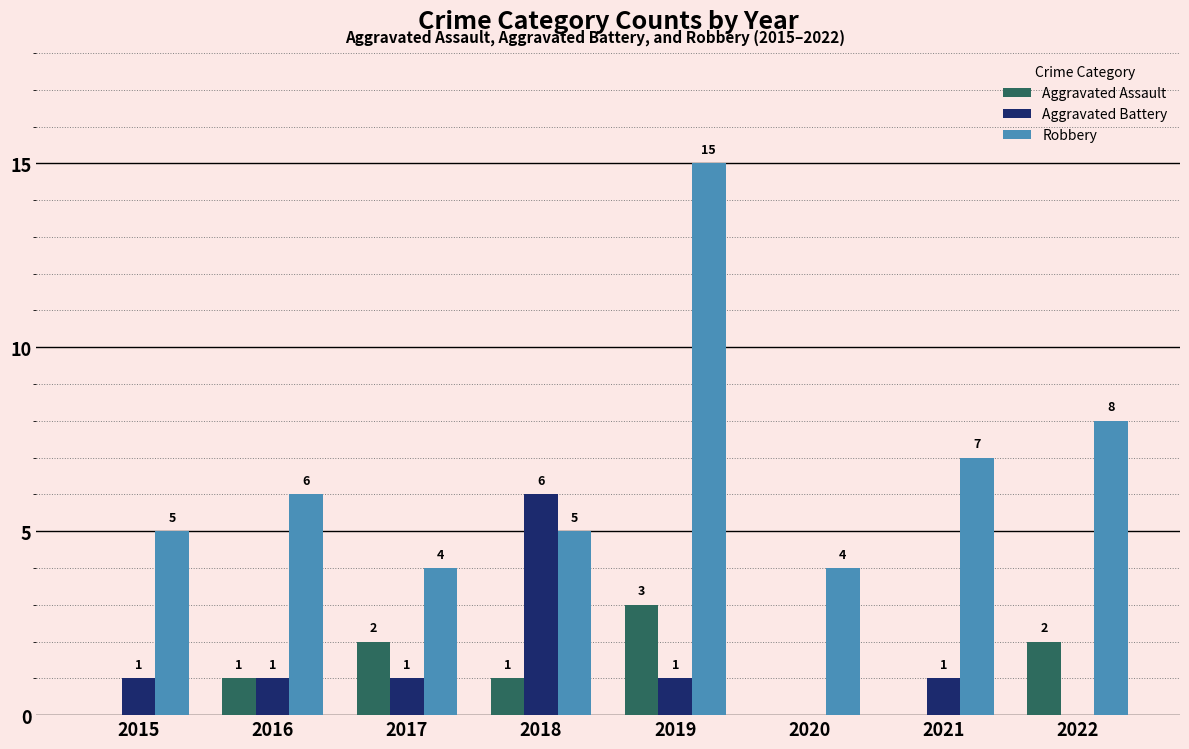

Between 2019 and 2022, which series saw the biggest shift?

Robbery